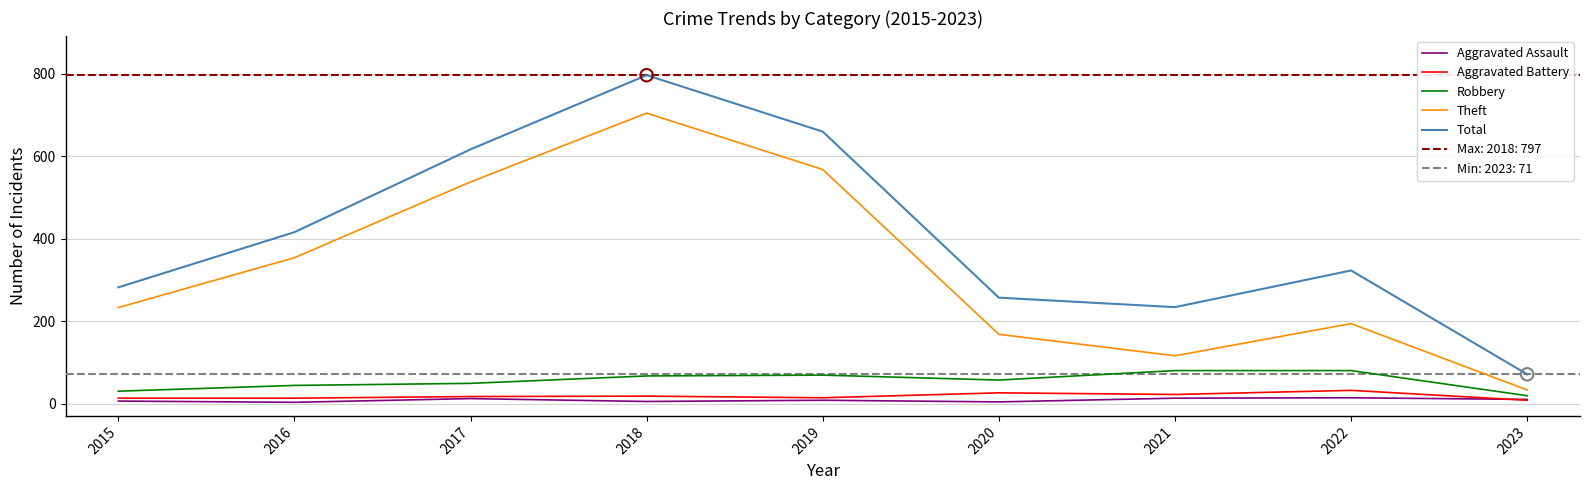

What are all the series names shown in the legend?

Aggravated Assault, Aggravated Battery, Robbery, Theft, Total